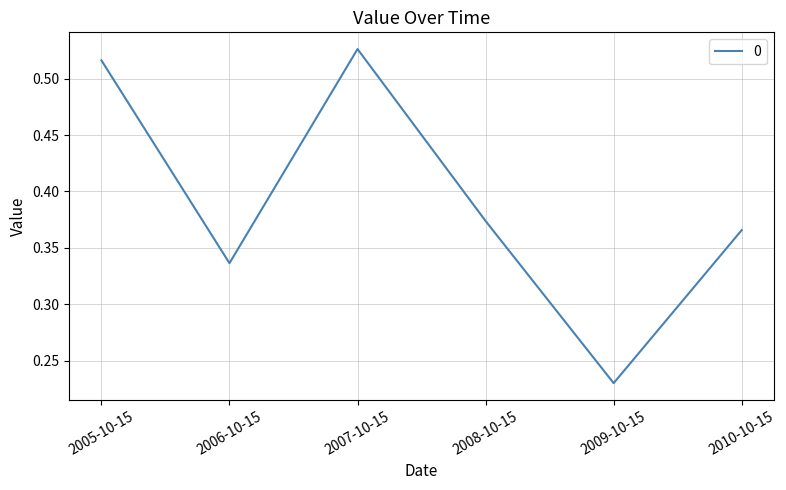

Rank the categories by value from lowest to highest.

2009-10-15, 2006-10-15, 2010-10-15, 2008-10-15, 2005-10-15, 2007-10-15